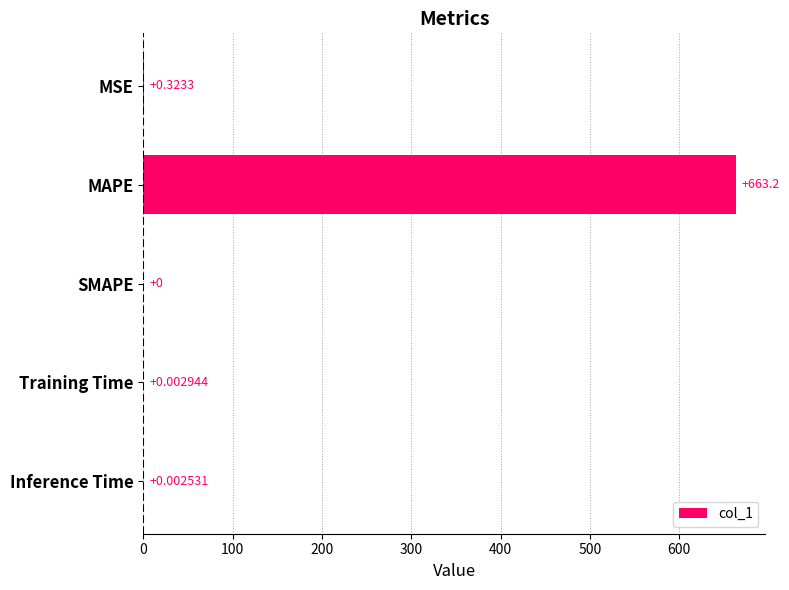

Which label corresponds to the largest value in the chart?

MAPE